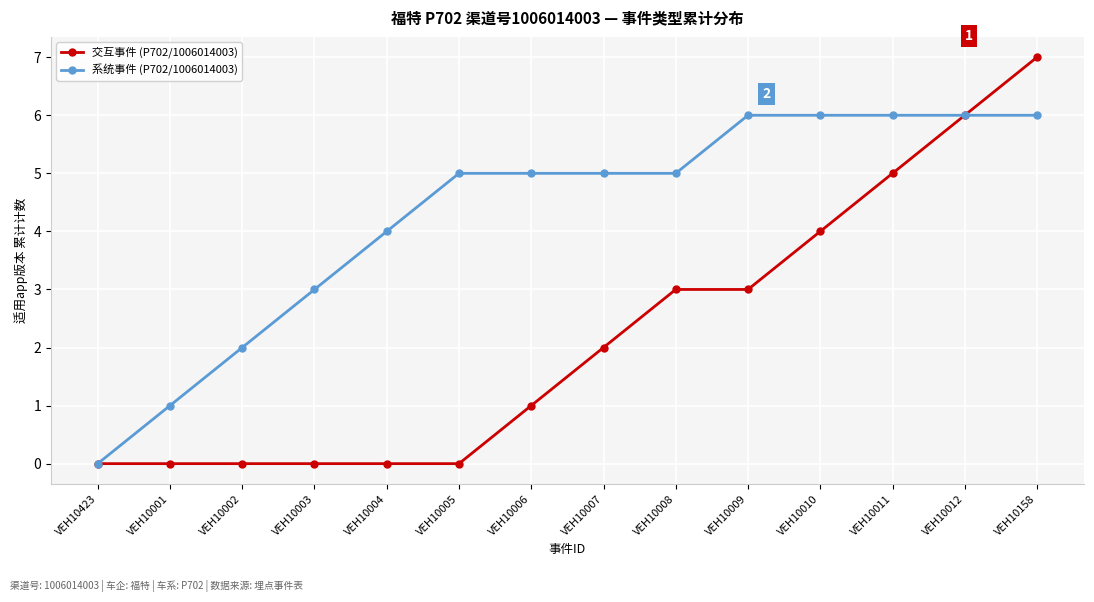

Reading left to right, extract all data points from this chart.

交互事件 (P702/1006014003): 0	0	0	0	0	0	1	2	3	3	4	5	6	7
系统事件 (P702/1006014003): 0	1	2	3	4	5	5	5	5	6	6	6	6	6